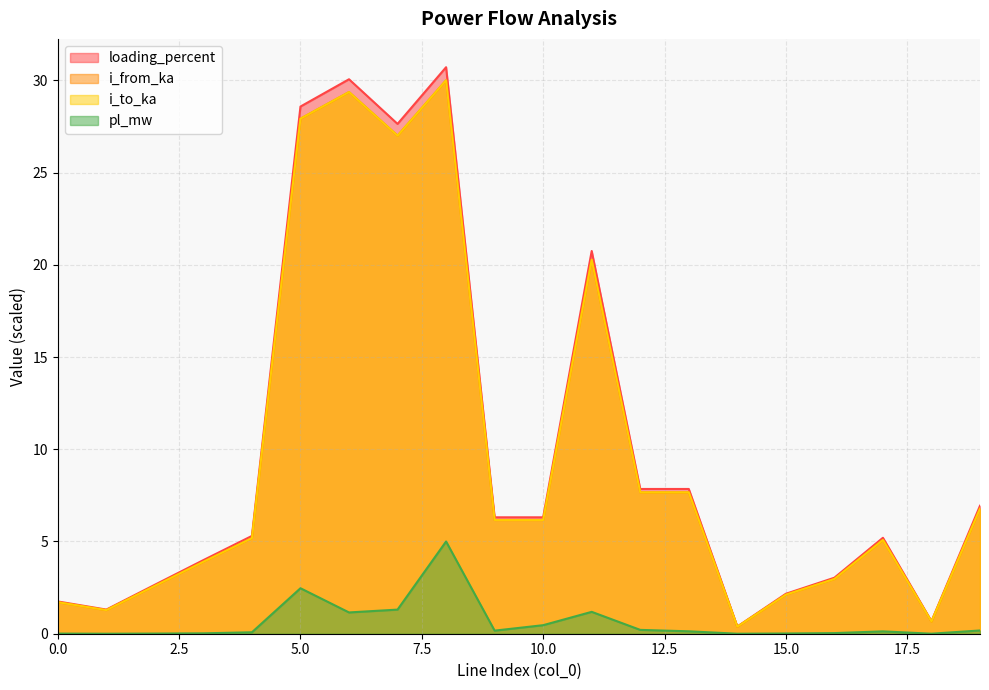

Reading right to left, what are all the values shown in this chart?

pl_mw: 19=0.2	18=0.0	17=0.1	16=0.0	15=0.0	14=0.0	13=0.1	12=0.2	11=1.2	10=0.5	9=0.2	8=5.0	7=1.3	6=1.2	5=2.5	4=0.1	3=0.0	2=0.0	1=0.0	0=0.0
i_from_ka: 19=6.8	18=0.7	17=5.1	16=3.0	15=2.1	14=0.4	13=7.7	12=7.7	11=20.3	10=6.2	9=6.2	8=30.0	7=27.0	6=29.4	5=27.9	4=5.2	3=3.9	2=2.6	1=1.3	0=1.7
i_to_ka: 19=6.8	18=0.7	17=5.1	16=3.0	15=2.1	14=0.4	13=7.7	12=7.7	11=20.3	10=6.2	9=6.2	8=30.0	7=27.0	6=29.4	5=27.9	4=5.2	3=3.9	2=2.6	1=1.3	0=1.7
loading_percent: 19=6.9	18=0.7	17=5.2	16=3.0	15=2.2	14=0.4	13=7.8	12=7.8	11=20.7	10=6.3	9=6.3	8=30.7	7=27.6	6=30.1	5=28.6	4=5.3	3=4.0	2=2.7	1=1.3	0=1.7